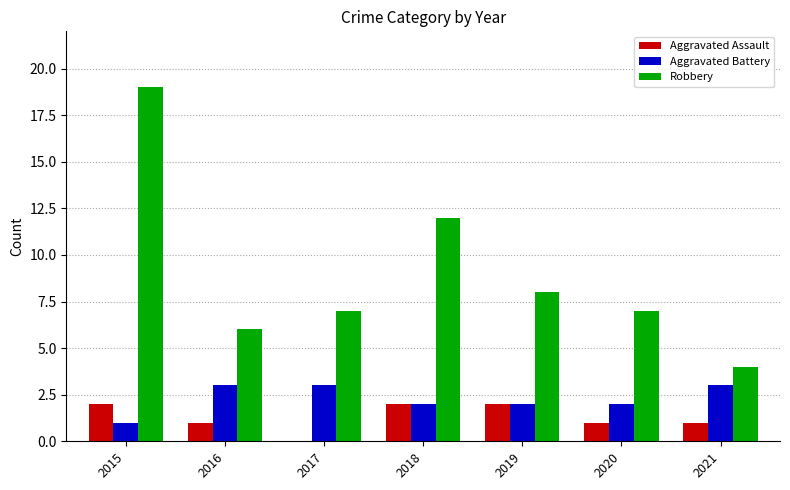

The Aggravated Assault series shows 1 at 2020. True or false?

True